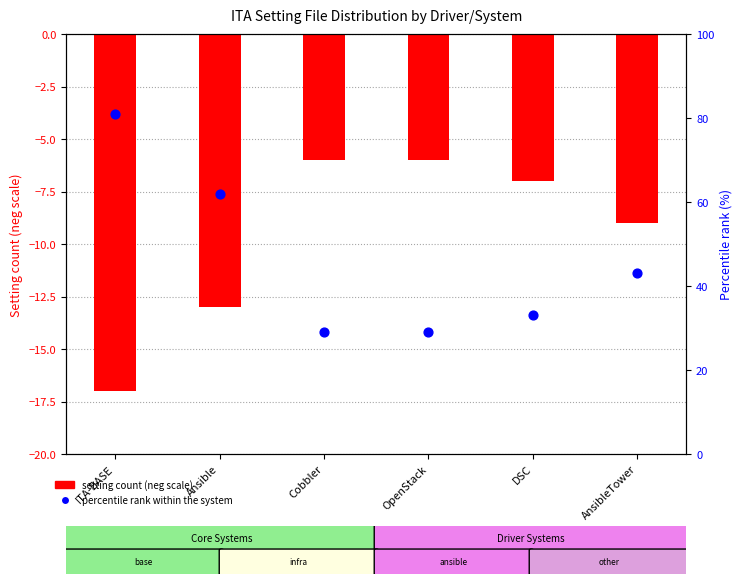

What are all the series names shown in the legend?

setting count (neg scale), percentile rank within the system